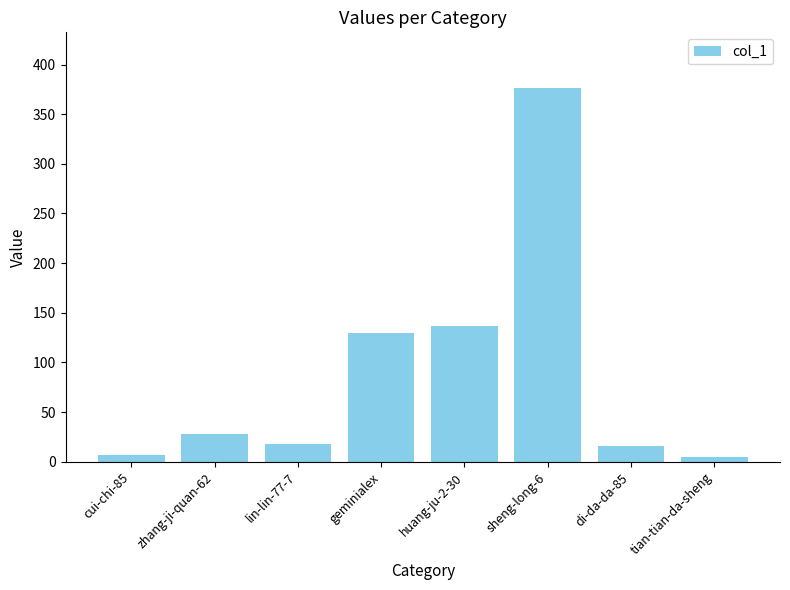

At which label is the value closest to 190?

huang-ju-2-30